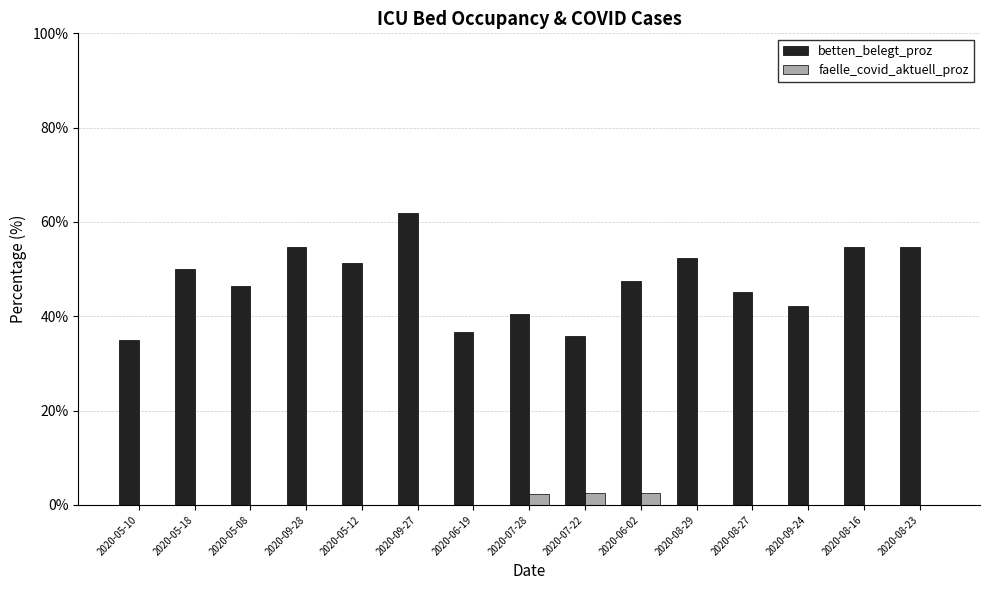

What is the average value of the betten_belegt_proz series?

47.3